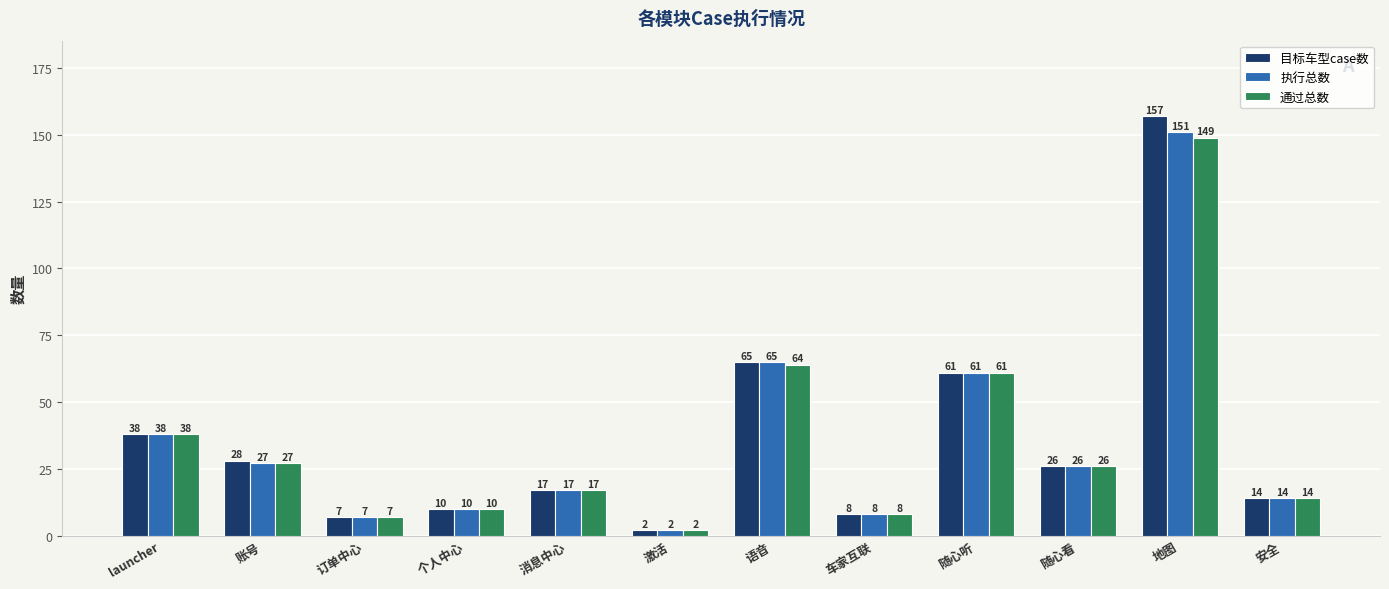

What is the difference between the maximum and minimum values in the 通过总数 series?

147